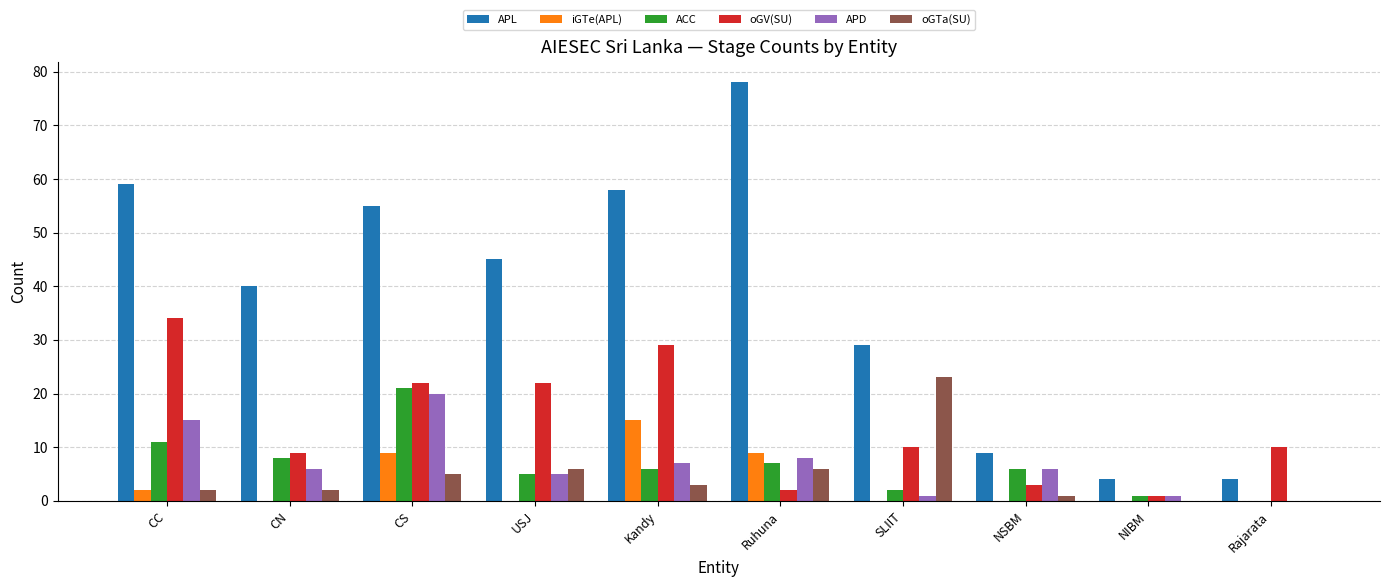

Between SLIIT and NIBM, which series saw the biggest shift?

APL